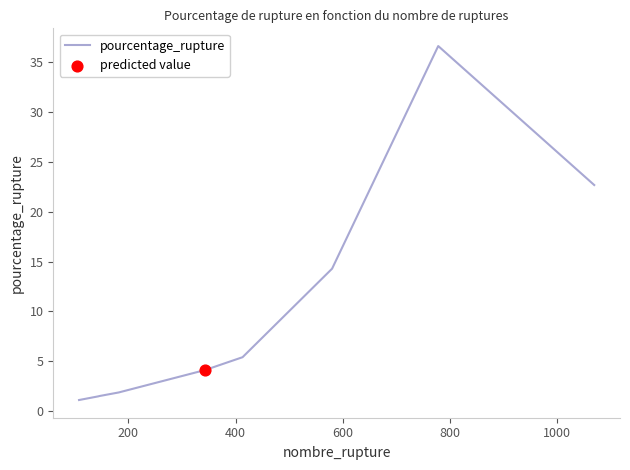

What is the smallest value displayed?

1.1